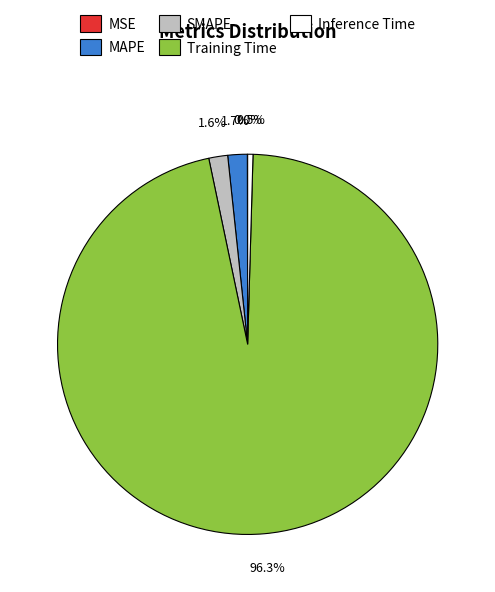

Which category accounts for the majority?

Training Time